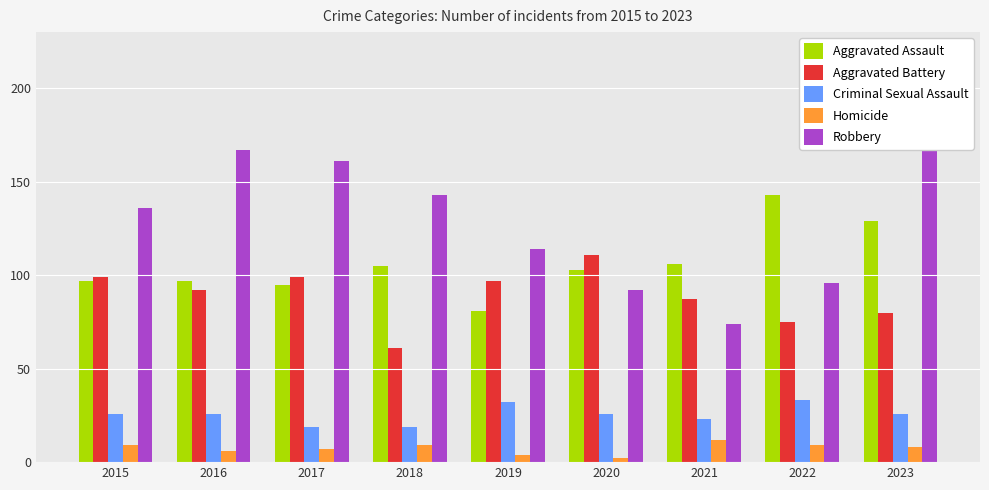

At which label does Homicide first exceed 8?

2015